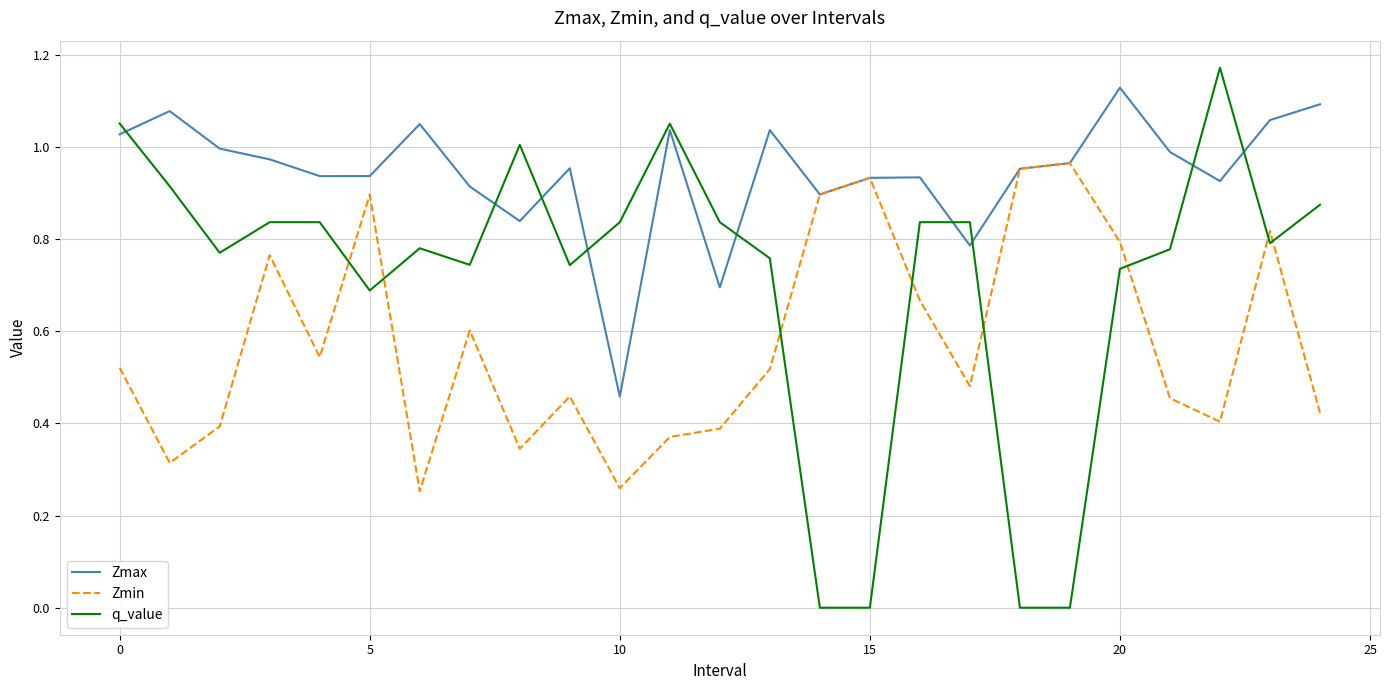

What is the sum of all q_value values?

17.9